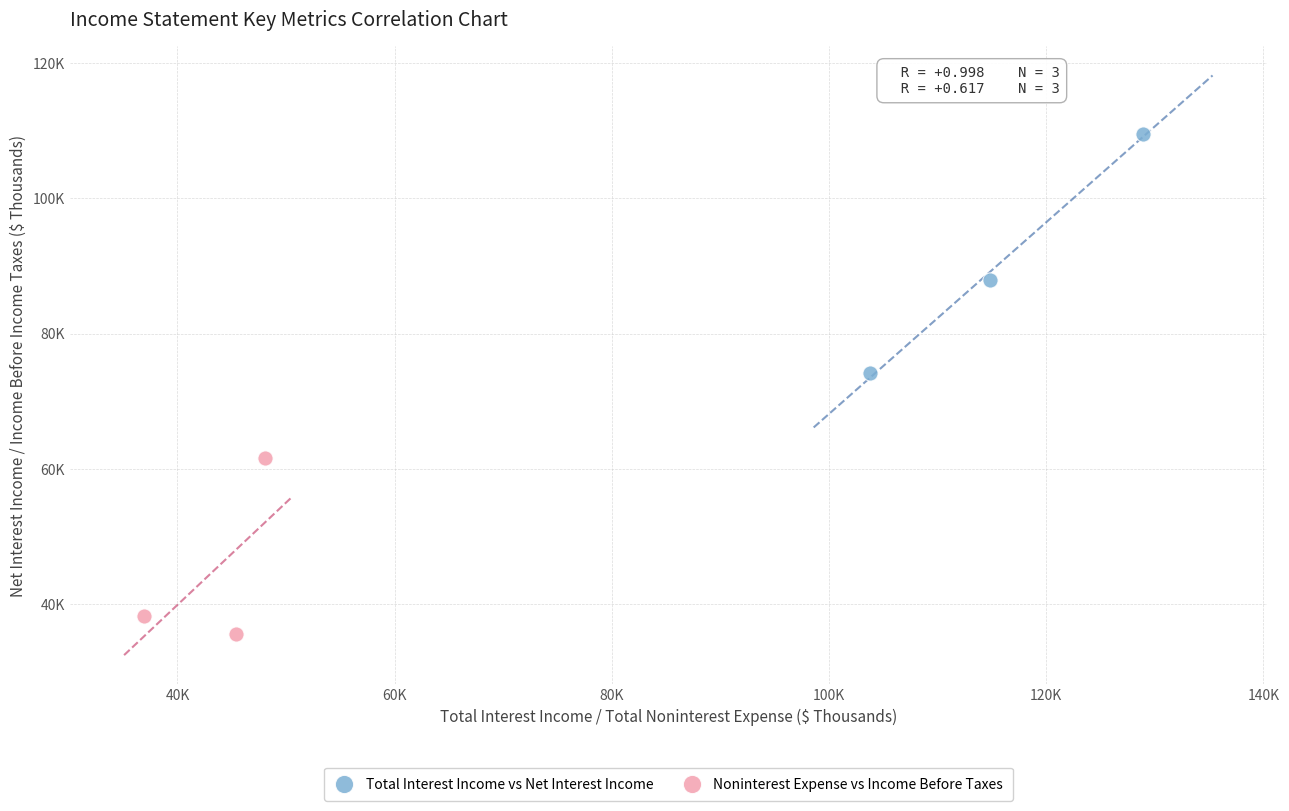

What are all the series names shown in the legend?

Total Interest Income vs Net Interest Income, Noninterest Expense vs Income Before Taxes